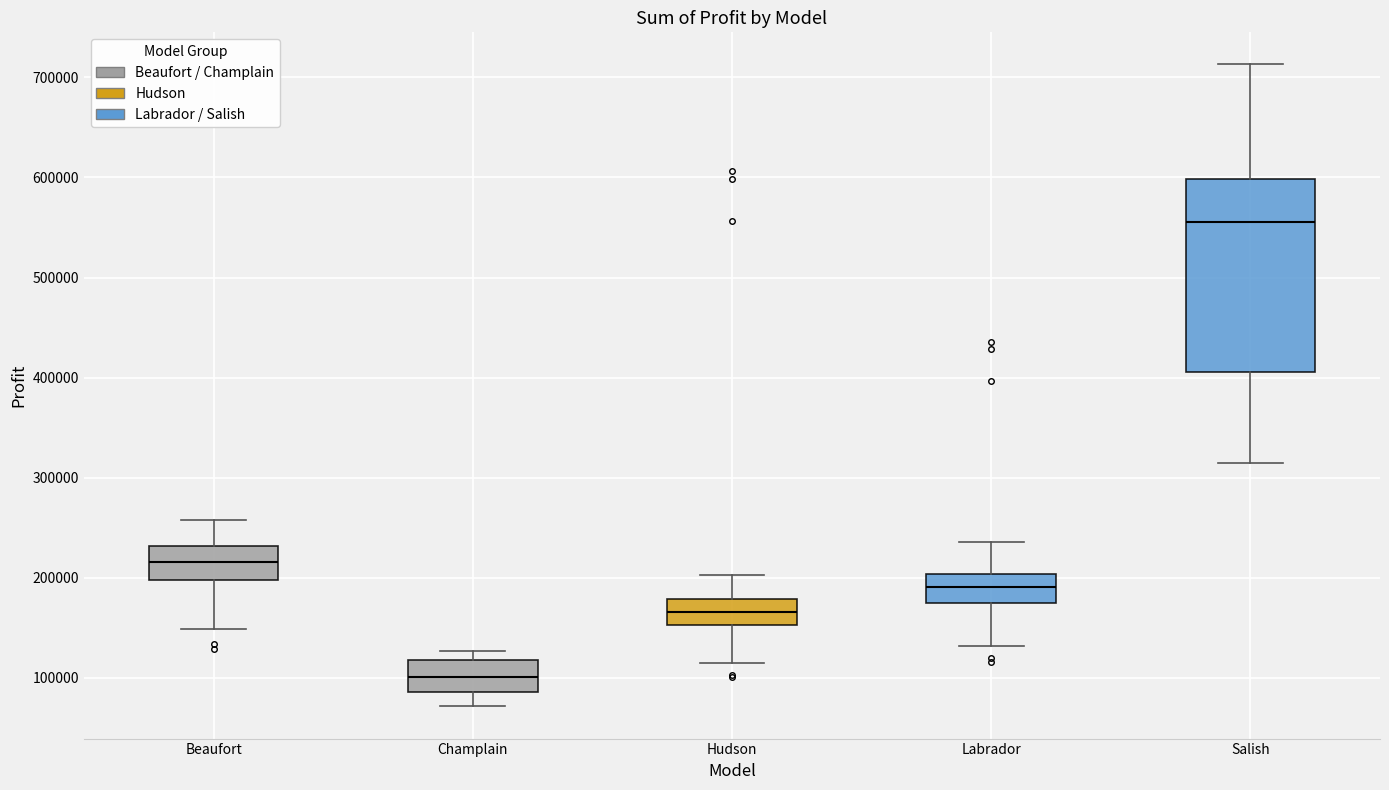

Comparing the boxes themselves (not the whiskers), which one is the tallest?

Salish